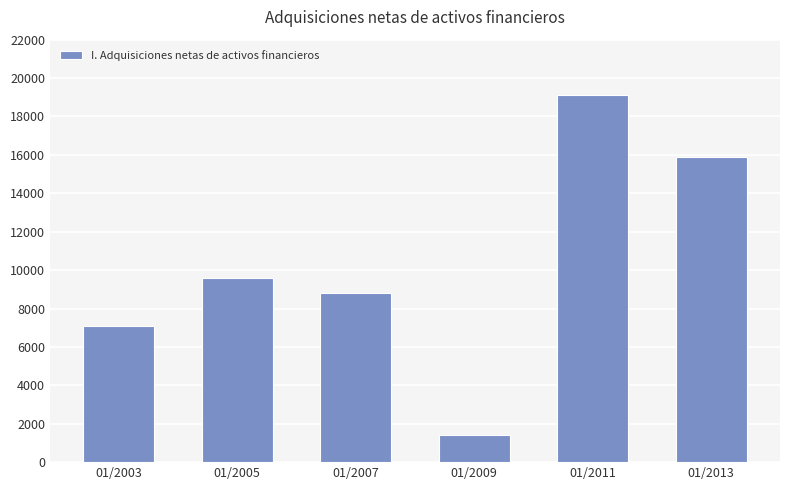

What is the minimum value shown in the chart?

1396